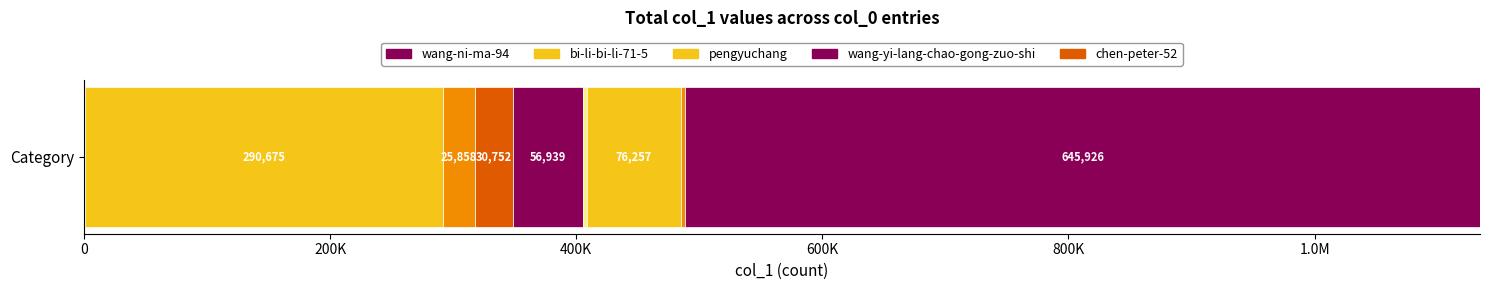

Reading right to left, list all the values displayed in this chart.

645926	1	233	3100	76257	3593	56939	30752	25858	290675	61	97	2	878	13	1